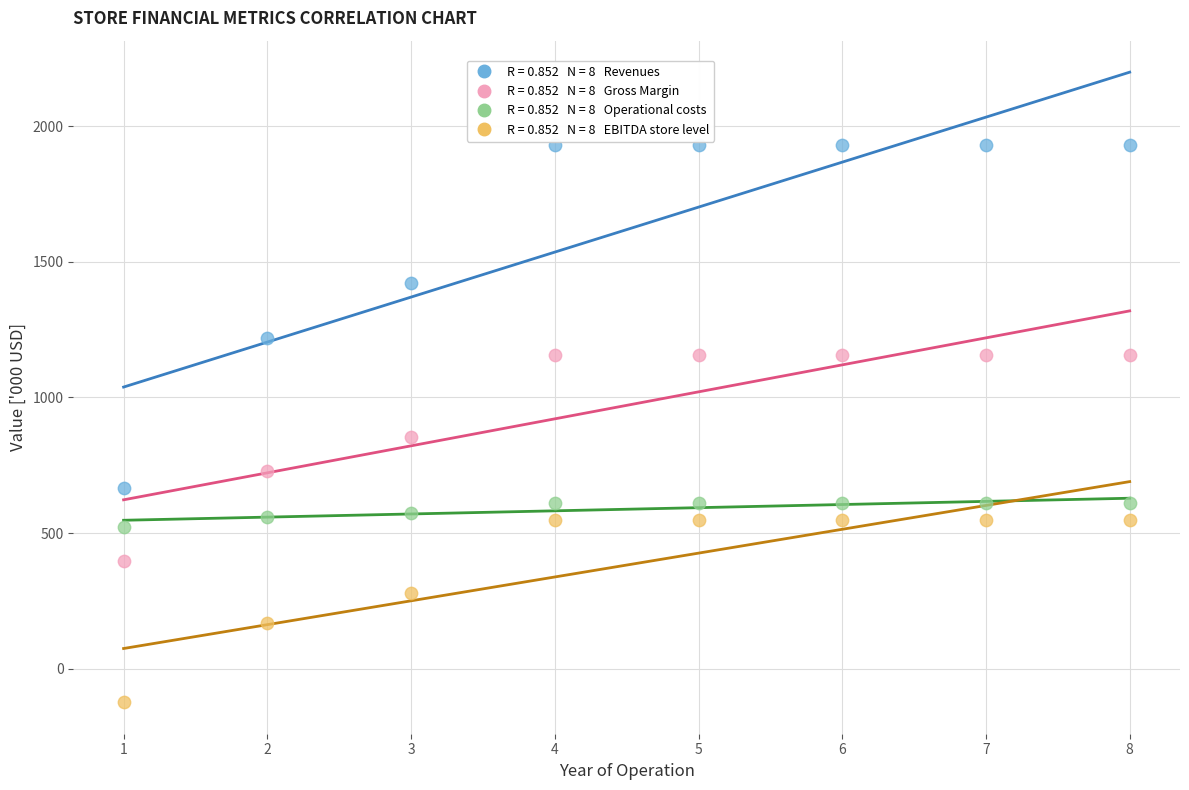

Across all series, what Y value is closest to 902?

852.6